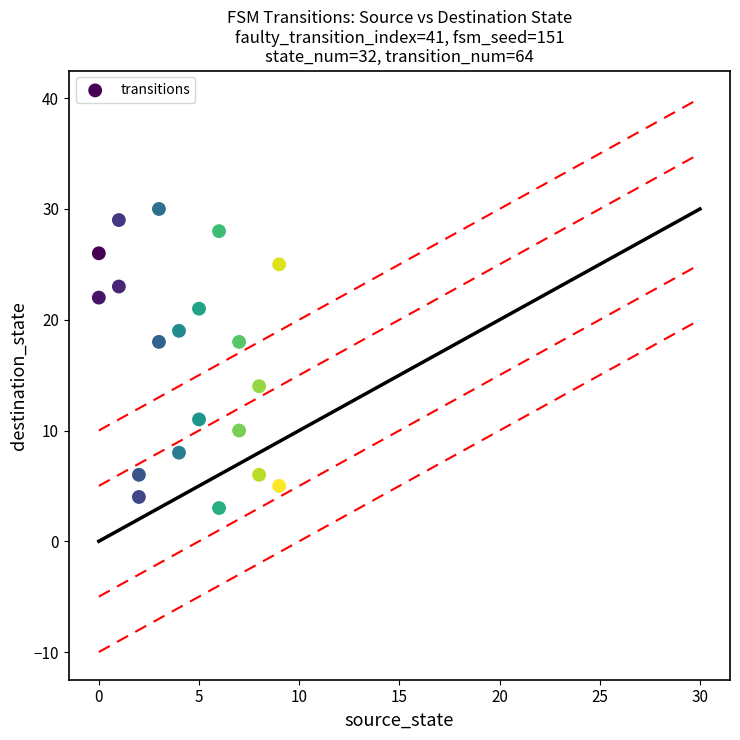

What is the range of Y values (max minus min)?

27